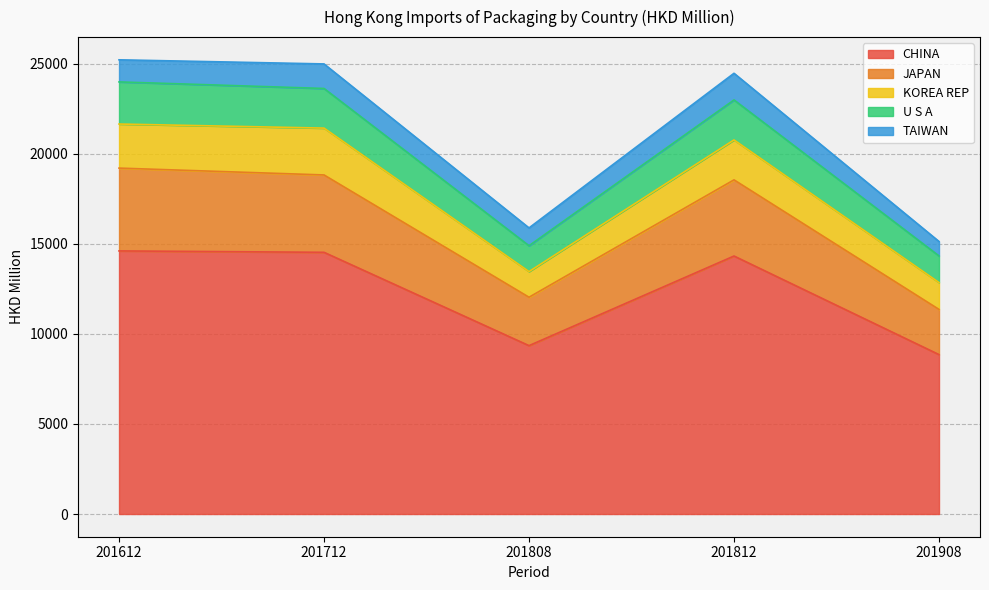

Is the value of U S A at 201908 greater than the value of JAPAN at 201712?

No